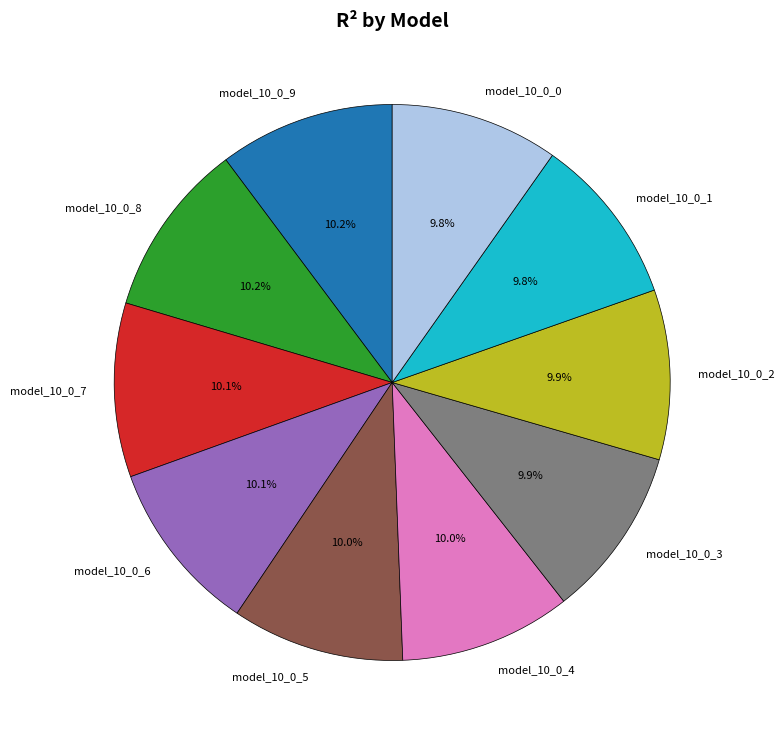

Count the number of slices in the pie.

10